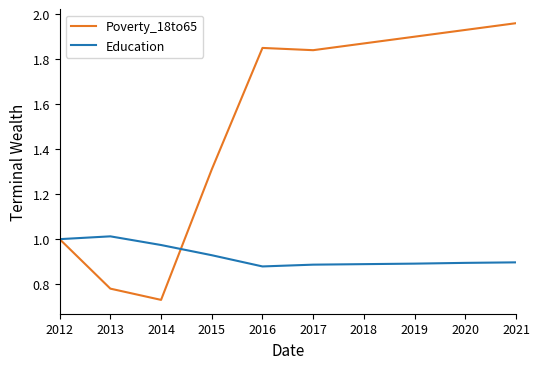

The value of Education at 2017 is 0.9. True or false?

True